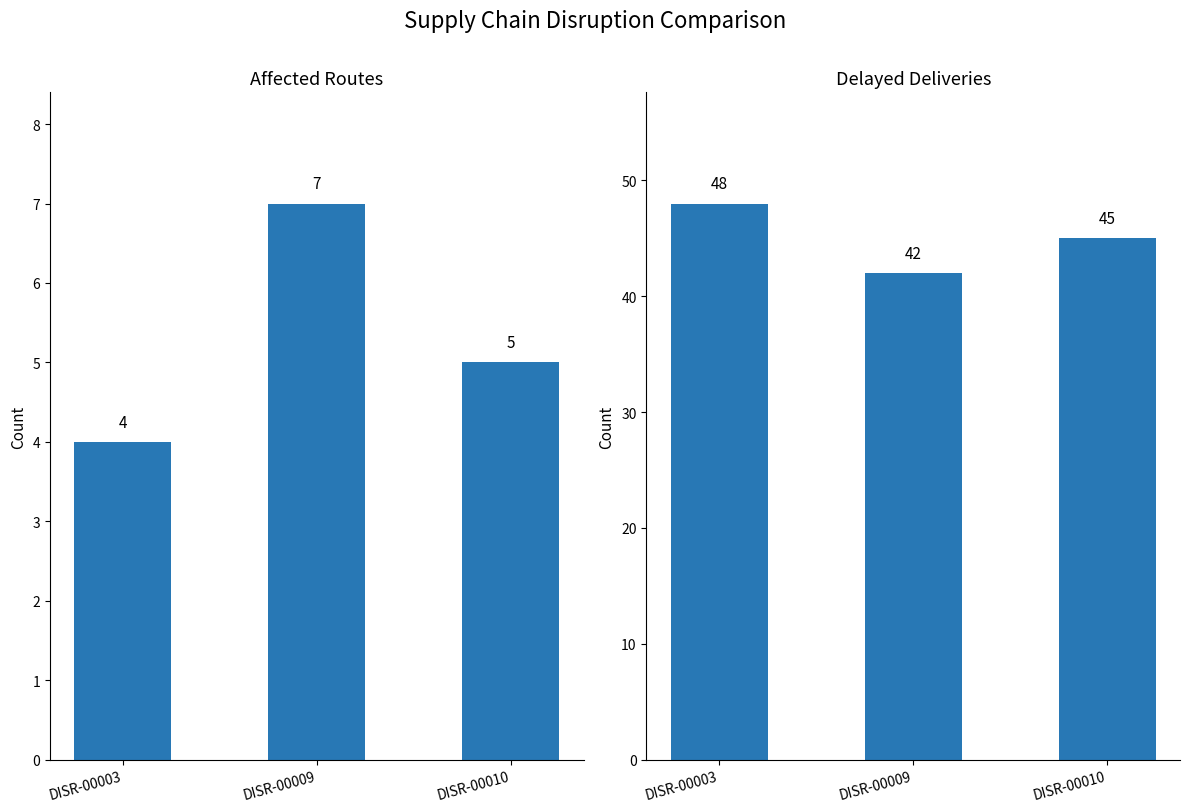

Which label corresponds to the largest value in the chart?

DISR-00003